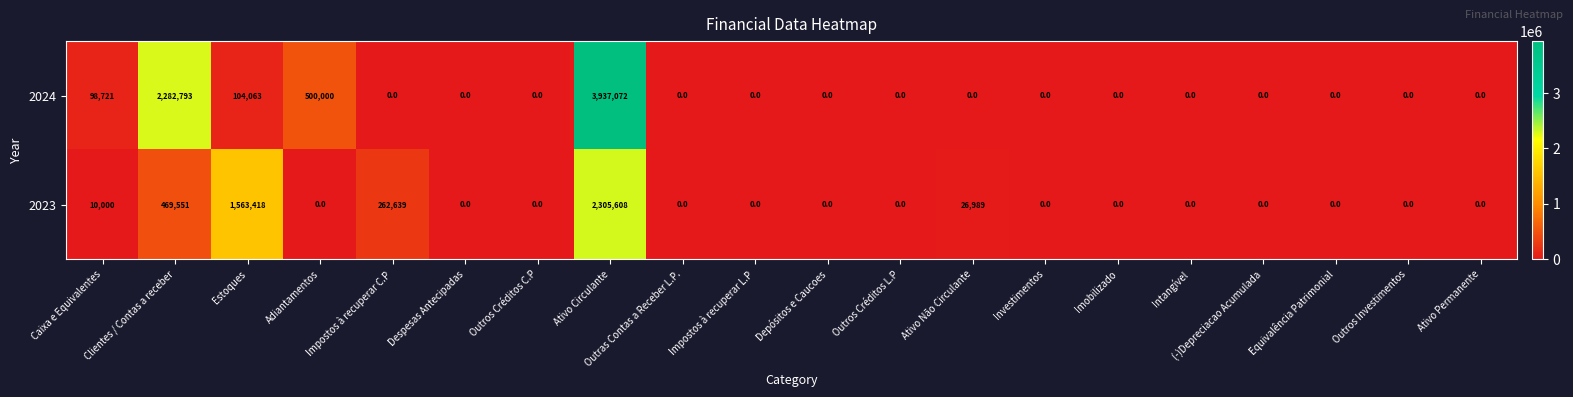

Is it true that 2024 equals 0 at Impostos à recuperar C.P?

True